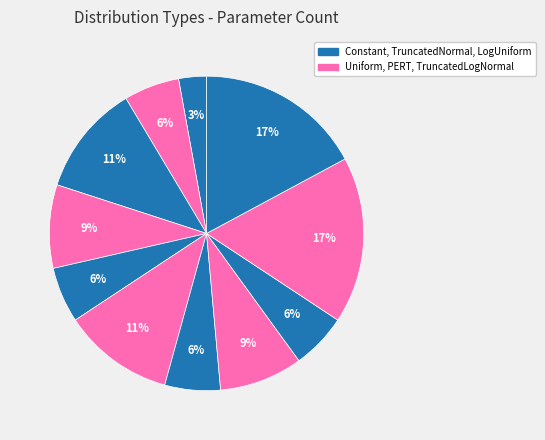

How many segments does this pie chart have?

11